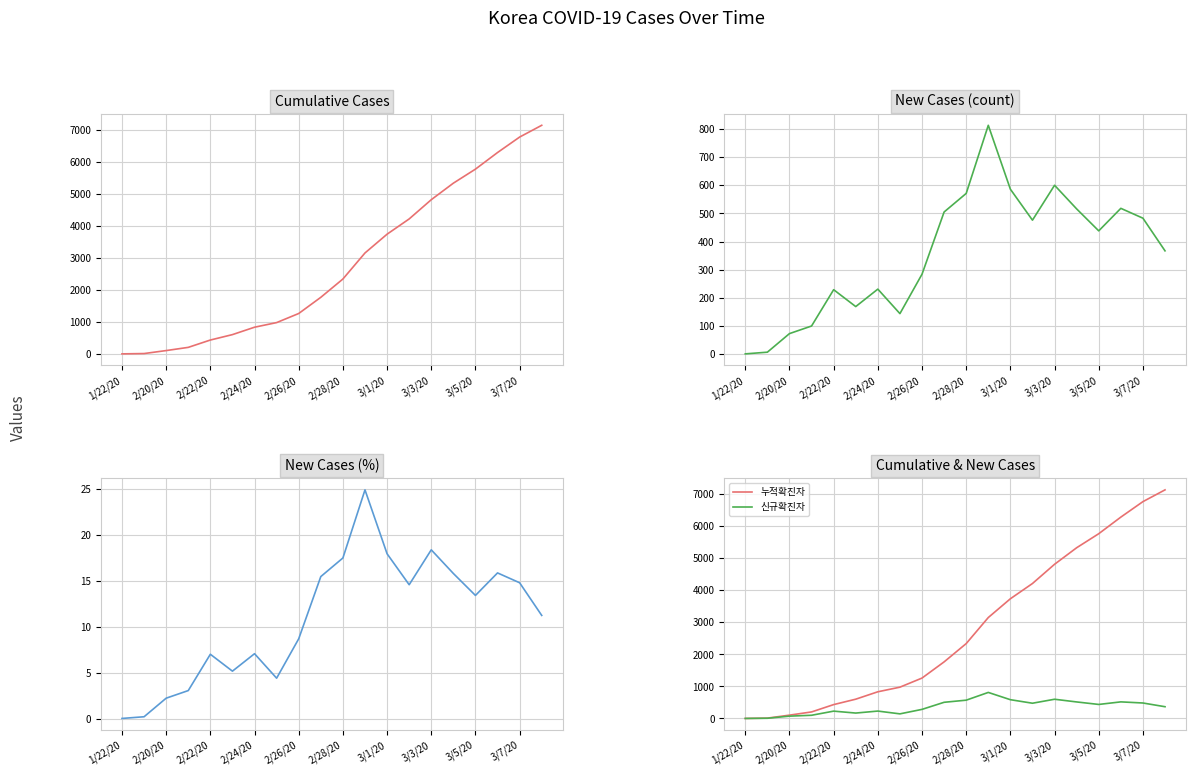

True or false: 신규확진자(%) and 신규확진자 intersect in this chart.

False